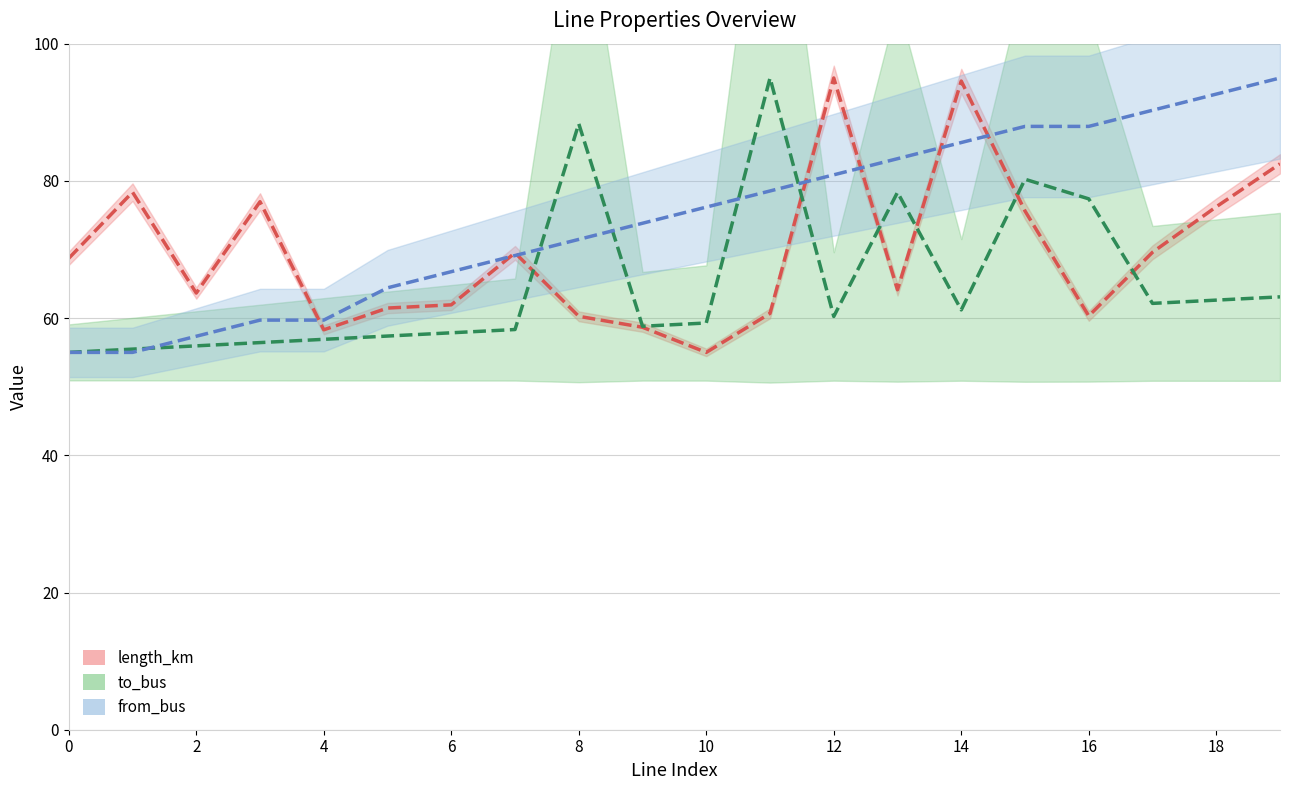

What is the difference between the highest and lowest values at 19?

31.9